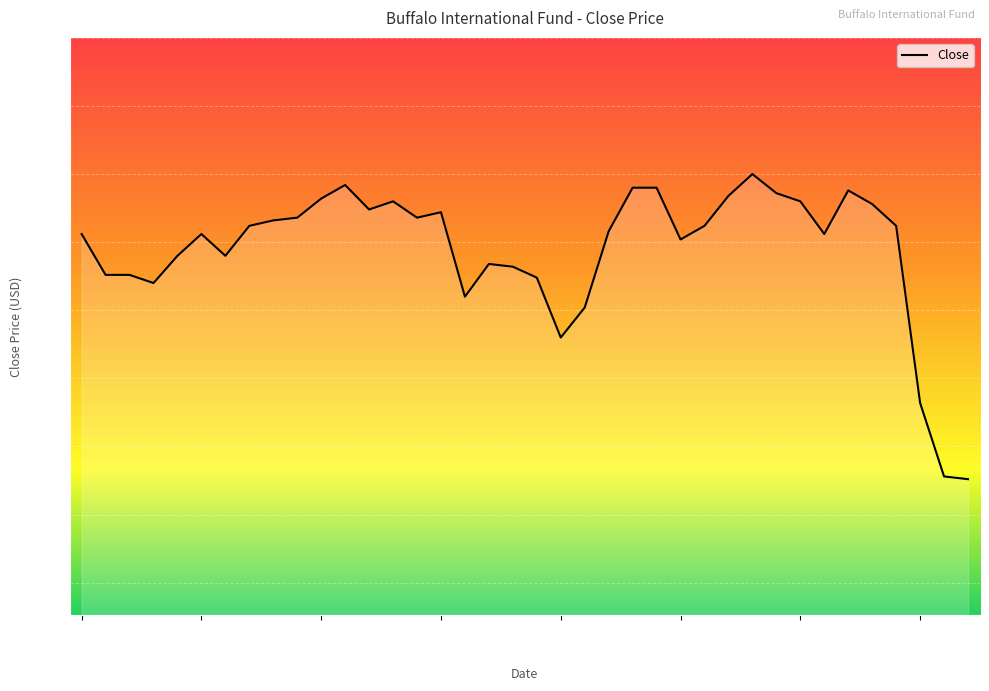

What is the difference between the maximum and minimum values?

1.1